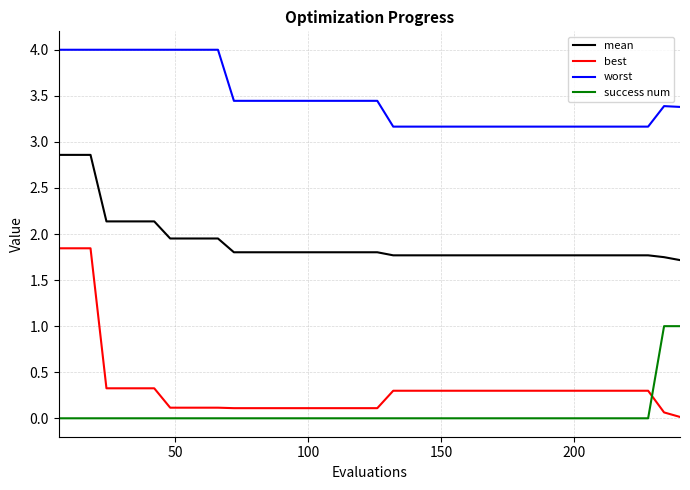

Rank the series by their maximum value, from lowest to highest.

success num, best, mean, worst